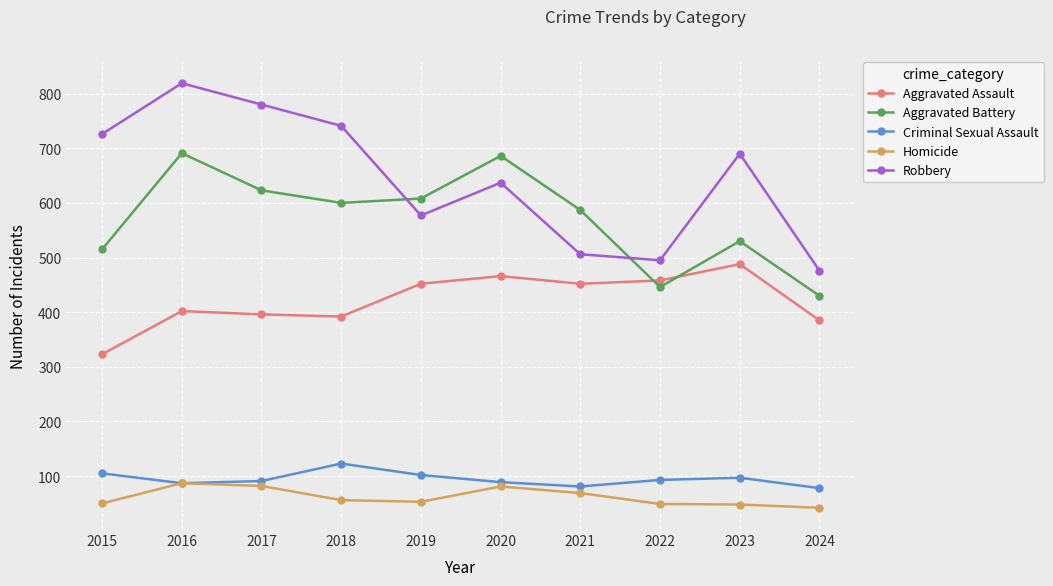

The value of Aggravated Battery at 2024 is 643. True or false?

False